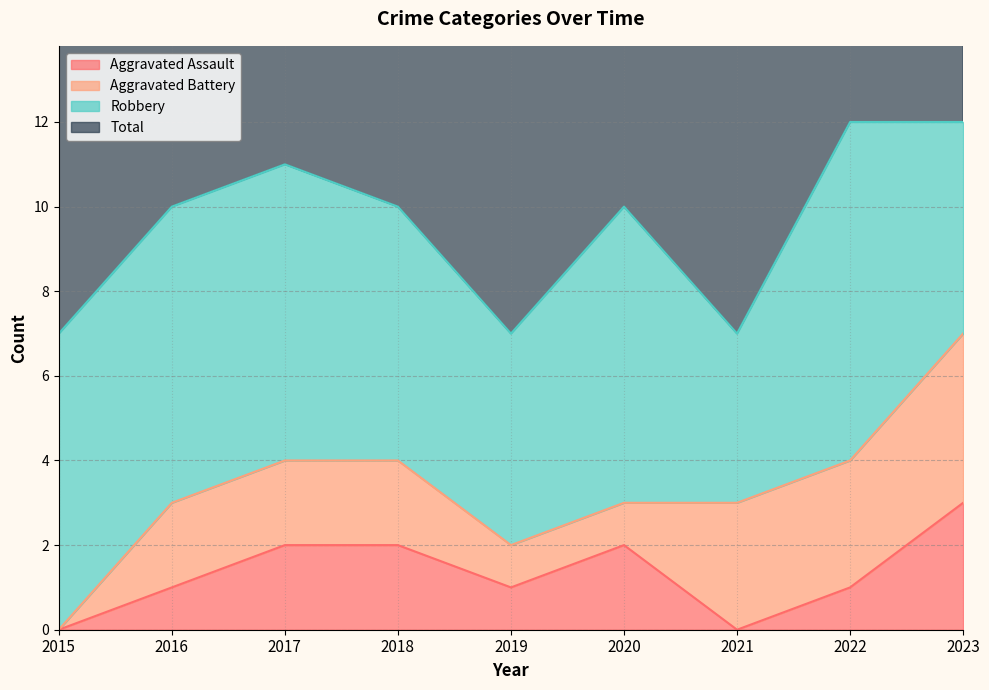

What is the sum of the Aggravated Assault values at 2017 and 2019?

3